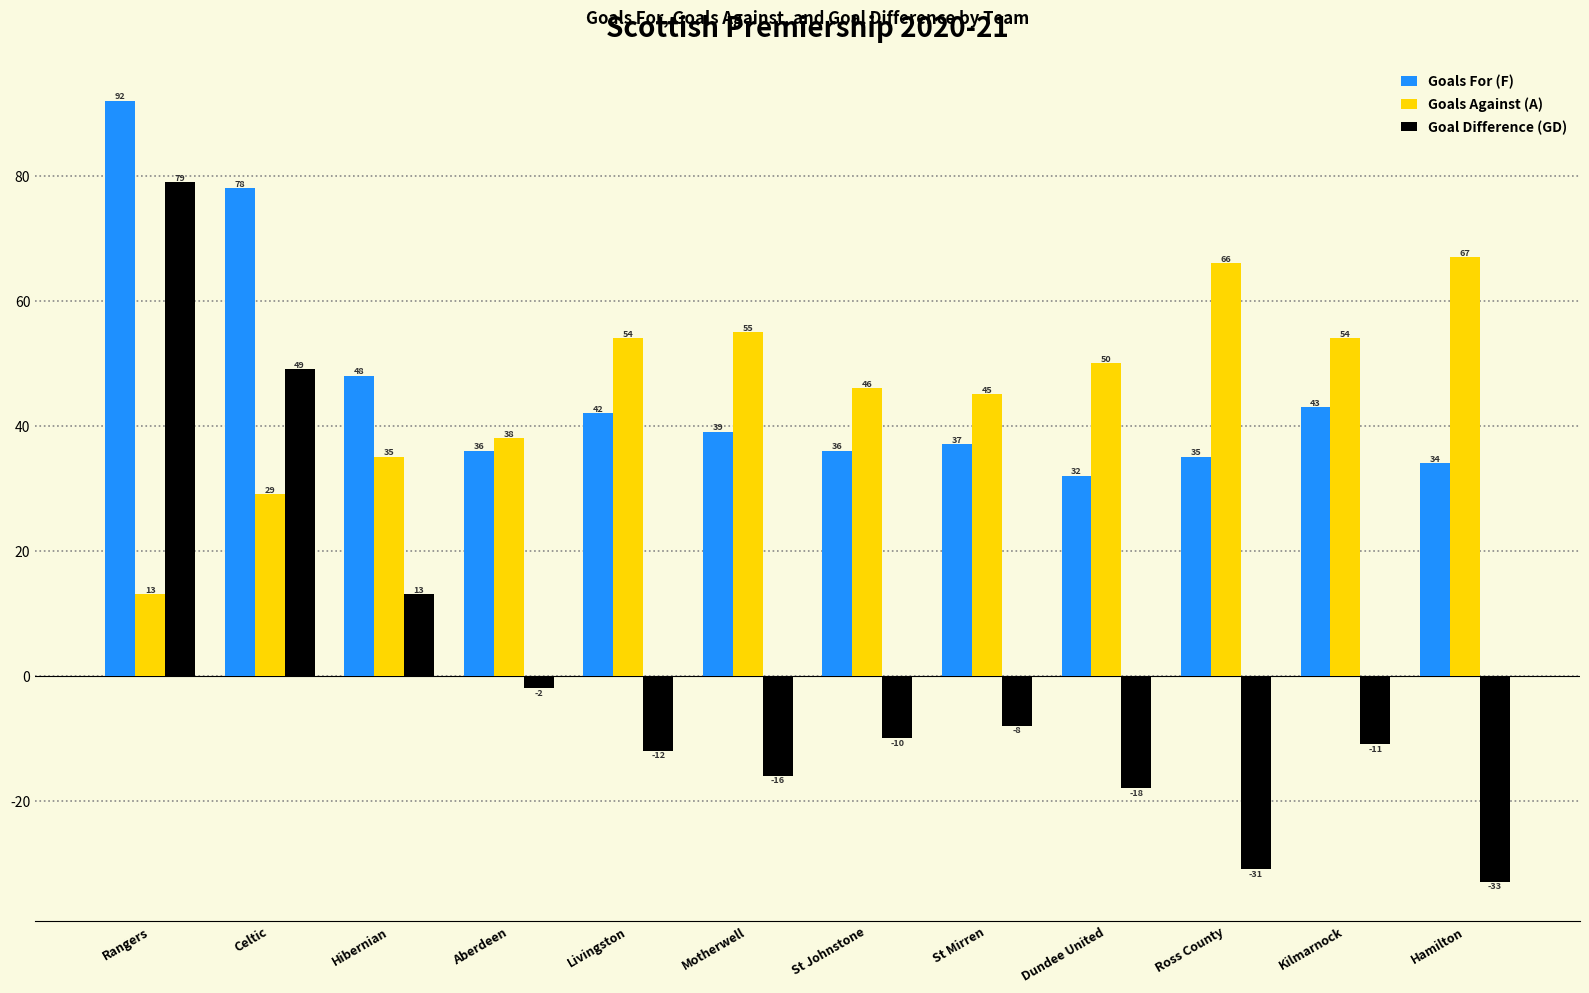

Are the bars grouped side by side (vs. stacked)?

Yes